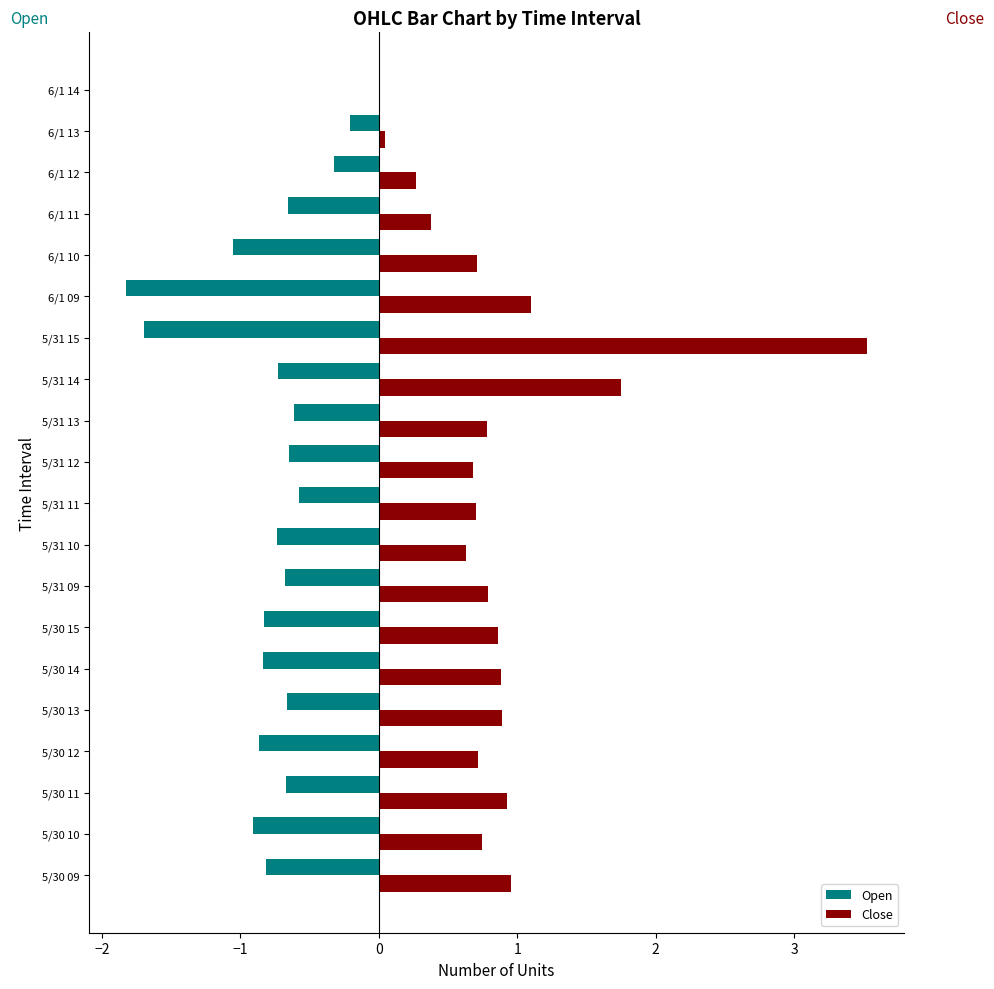

What is the highest value of the Close series?

3.5